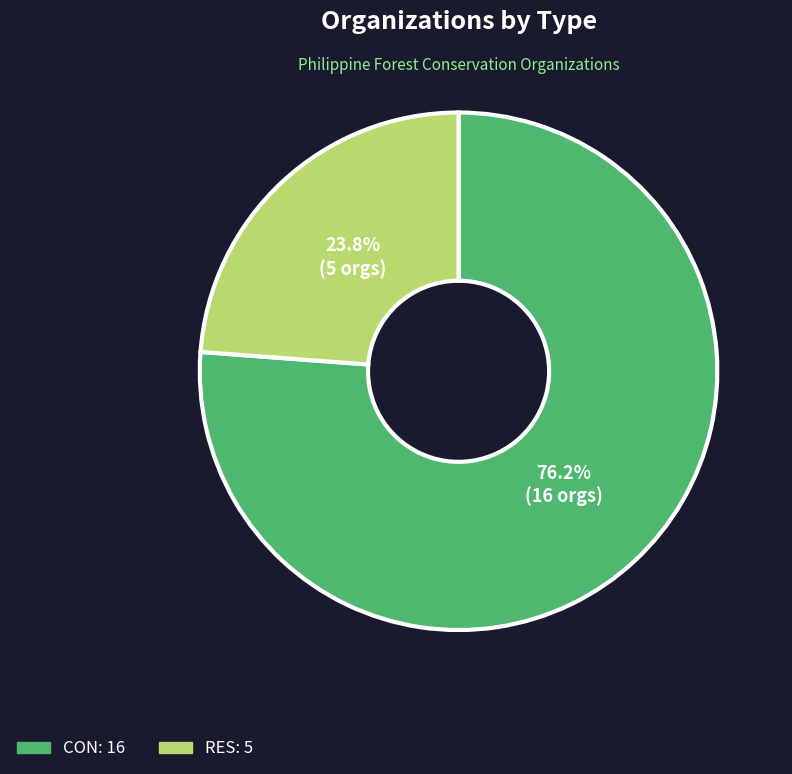

To the nearest percent, what is the combined percentage of CON and RES?

100%